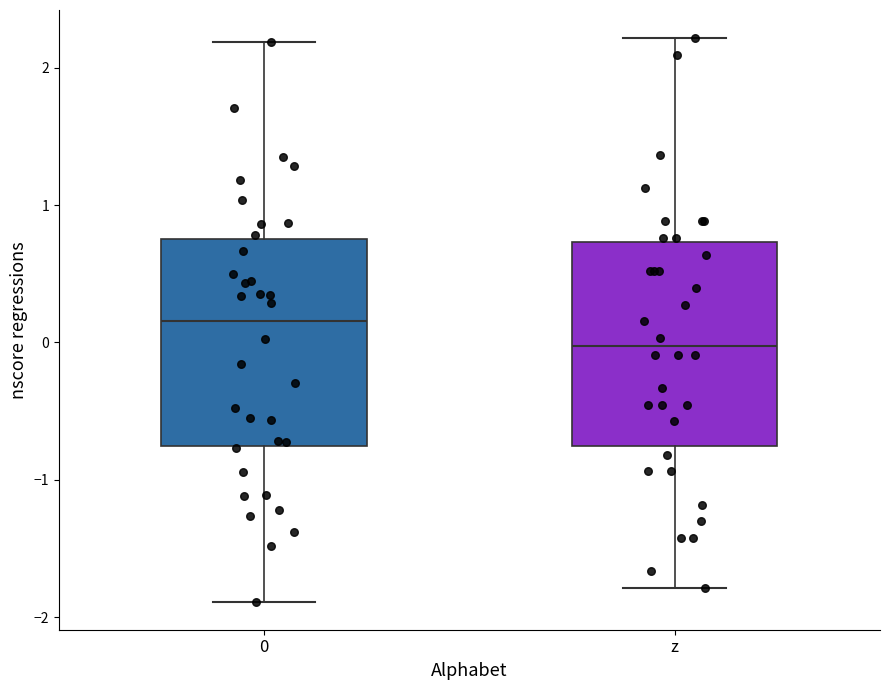

Reading left to right, read every box against the y-axis: the position of its median line, the range the box covers, and the ends of its whiskers. The values are not printed on the chart, so give them approximately, as read against the axis.

0: median 0.2, box -0.8 to 0.8, whiskers -1.9 to 2.2
z: median 0.0, box -0.8 to 0.7, whiskers -1.8 to 2.2